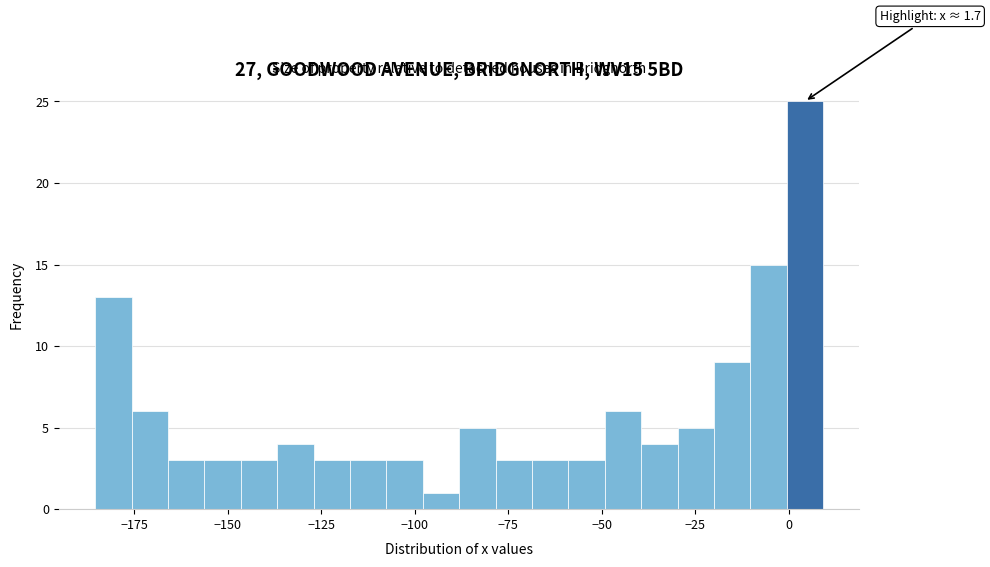

Around what value on the x-axis is the tallest bar? Give the approximate position of its centre, as read against the axis.

5